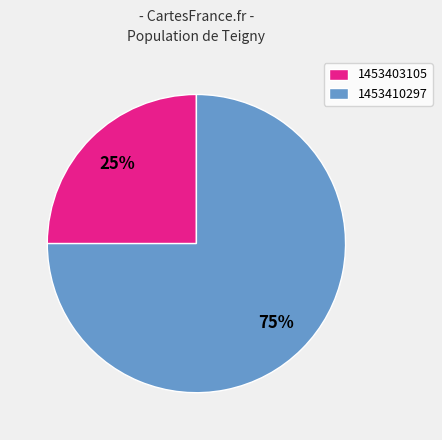

How many slices are in this pie chart?

2